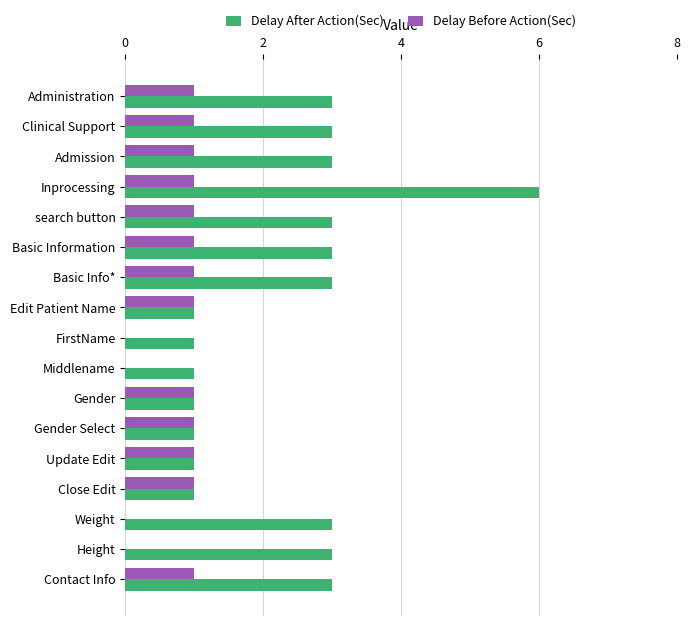

True or false: Delay Before Action(Sec) has a value of 0 at Administration.

False